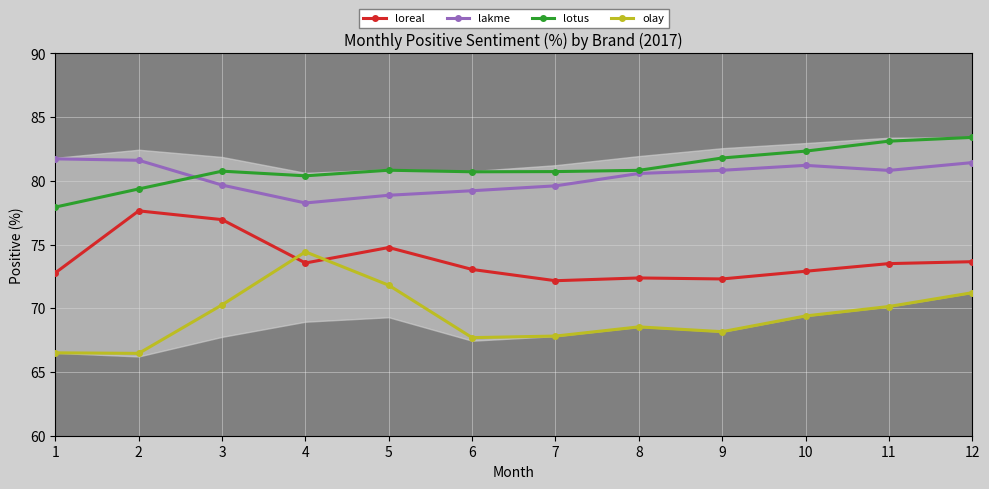

Which label corresponds to the largest value in the chart?

12